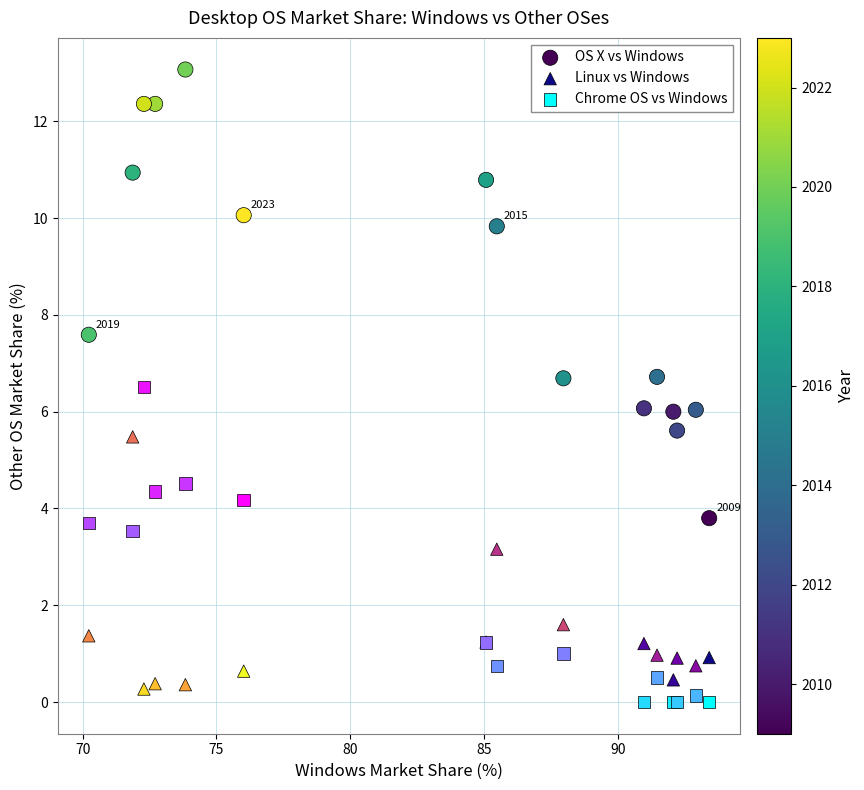

Which series reaches the maximum Y coordinate?

OS X vs Windows